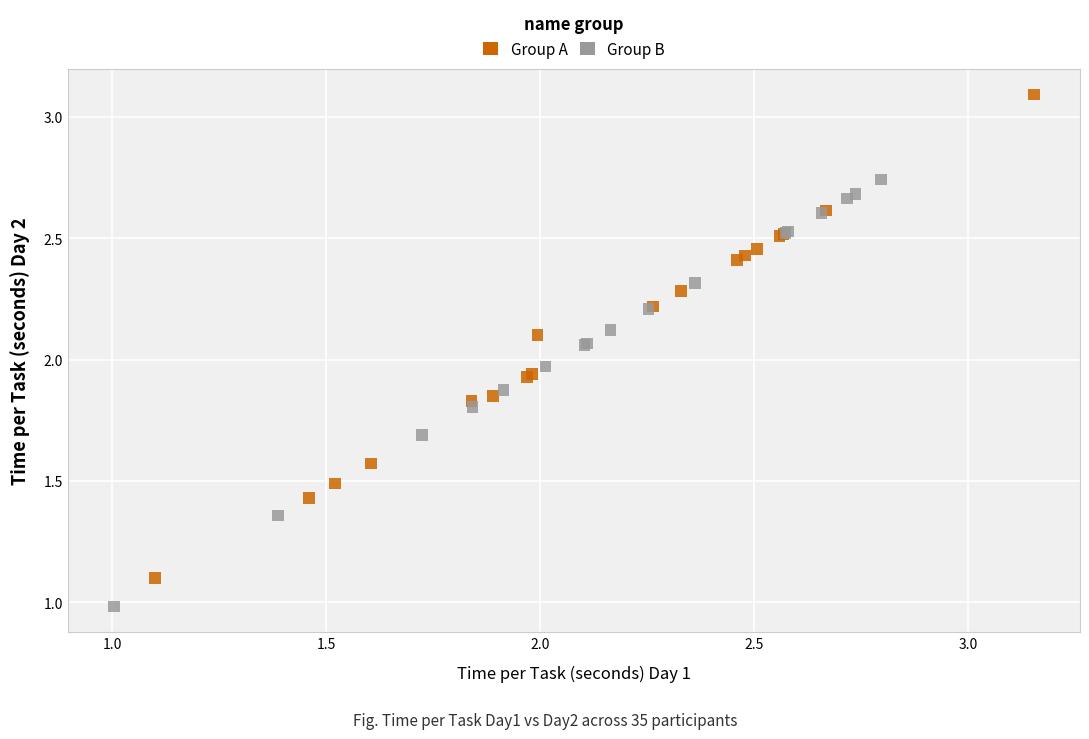

Which series contains the highest Y value?

Group A